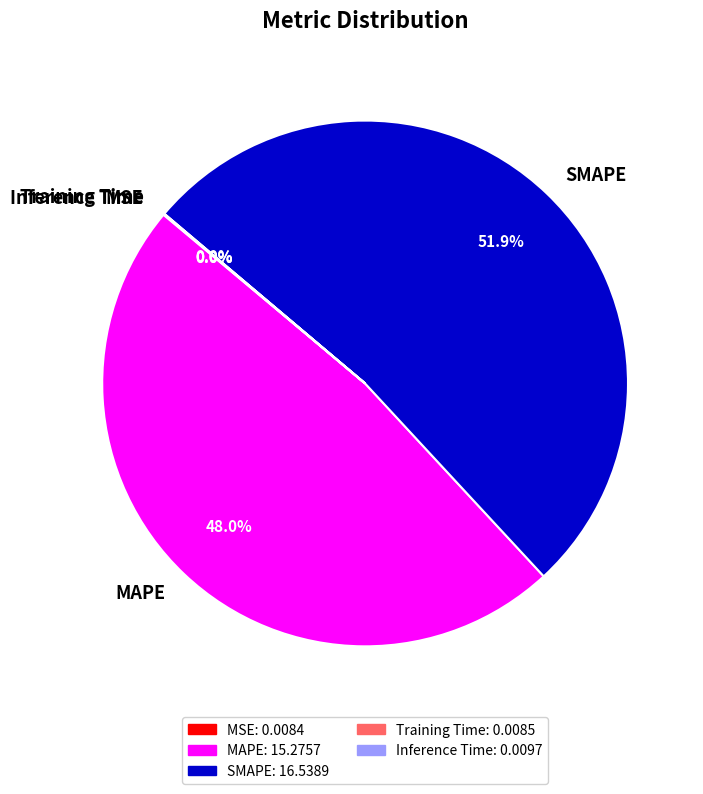

Which slice is the largest?

SMAPE